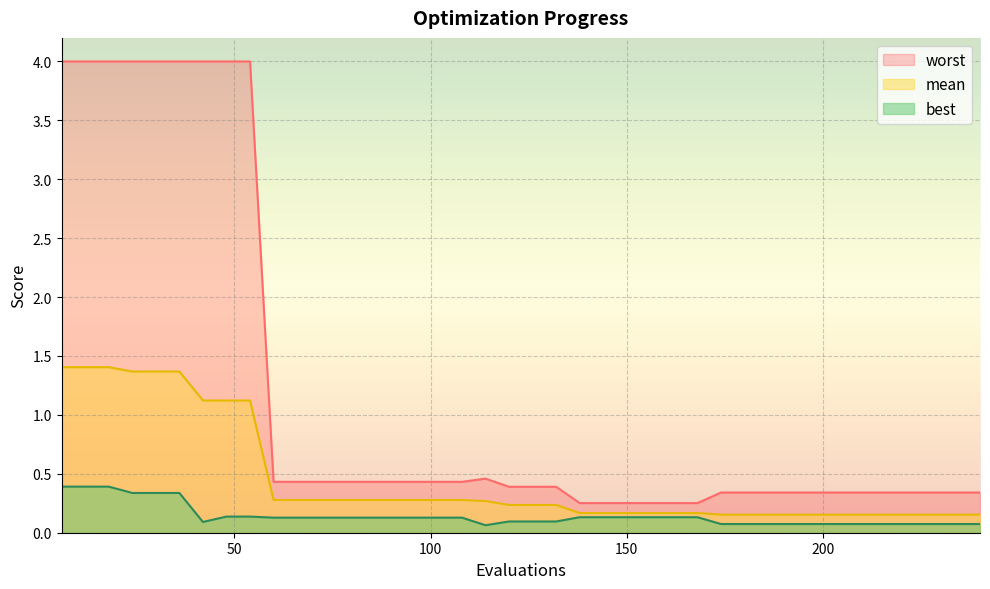

True or false: best and worst cross at least once.

False